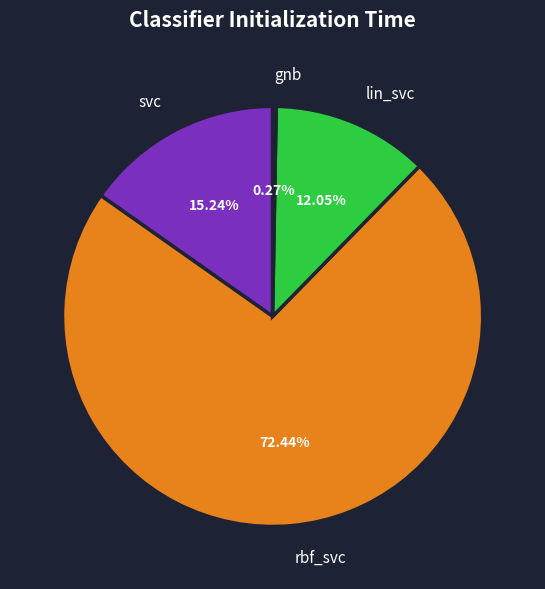

To the nearest percent, what is the average slice percentage?

25%